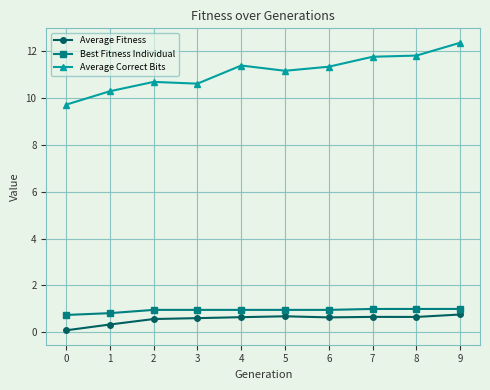

Which series has the largest range (max minus min)?

Average Correct Bits